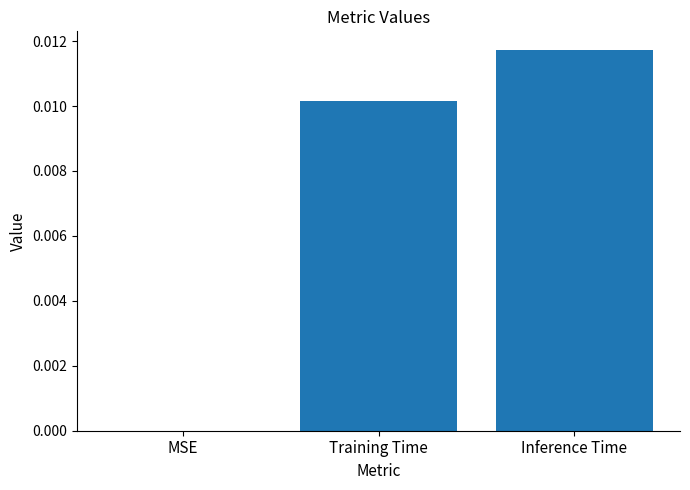

Between Inference Time and MSE, which is larger?

Inference Time